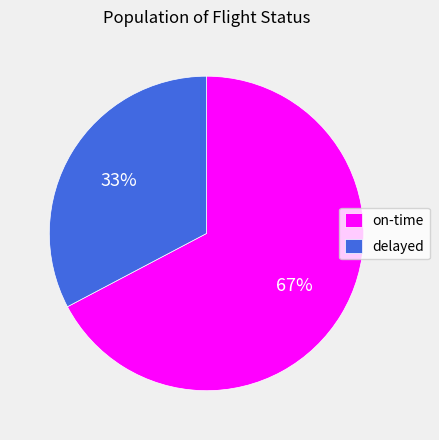

Do on-time and delayed together represent more than half of the pie?

Yes